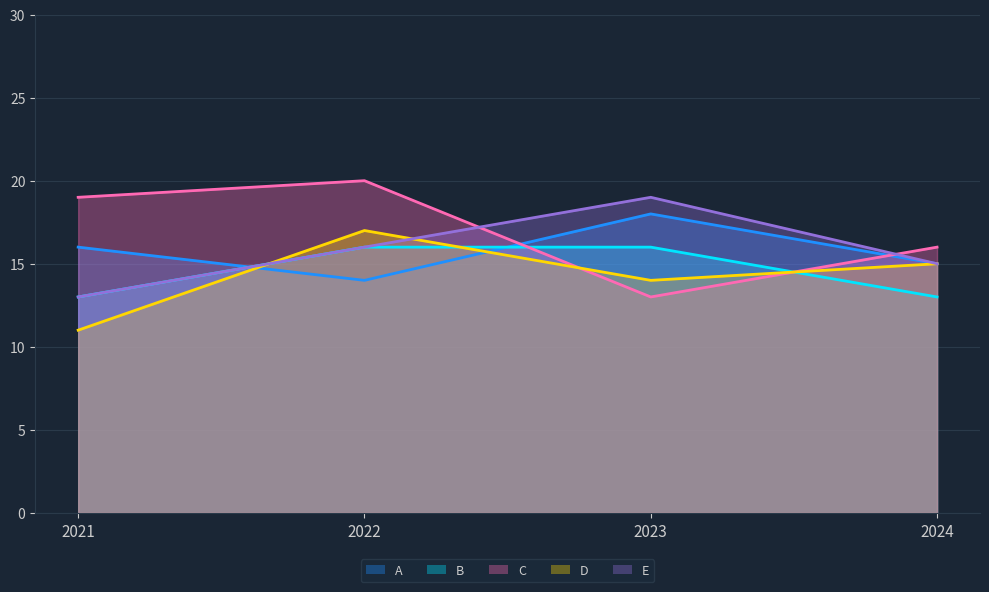

Between 2022 and 2024, which is larger?

2024